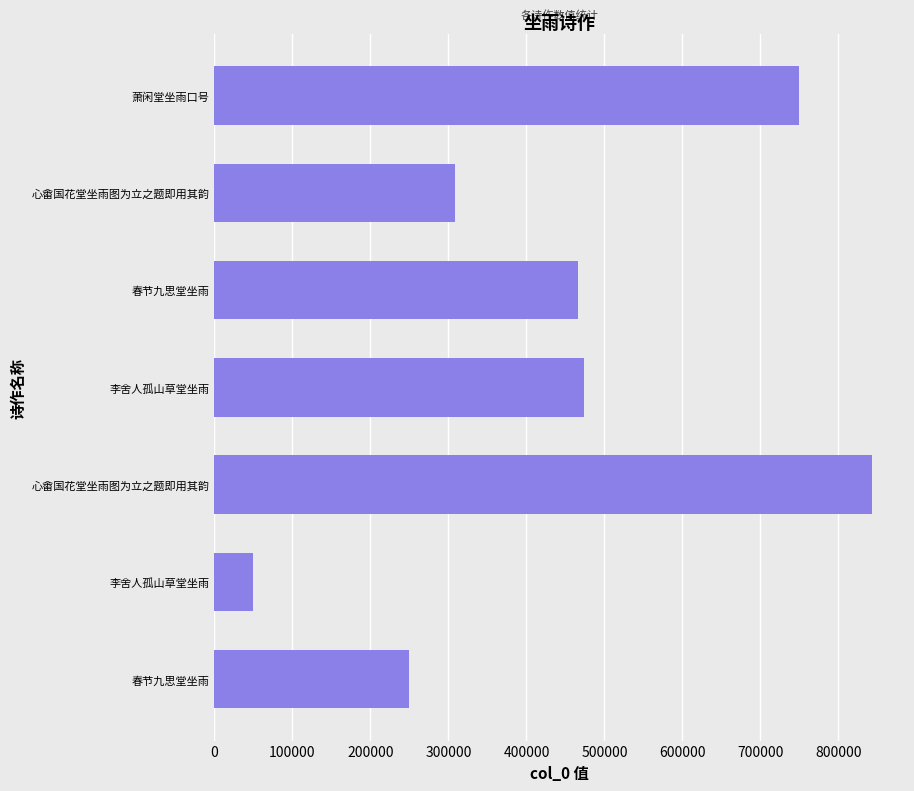

Are the bars horizontal?

Yes